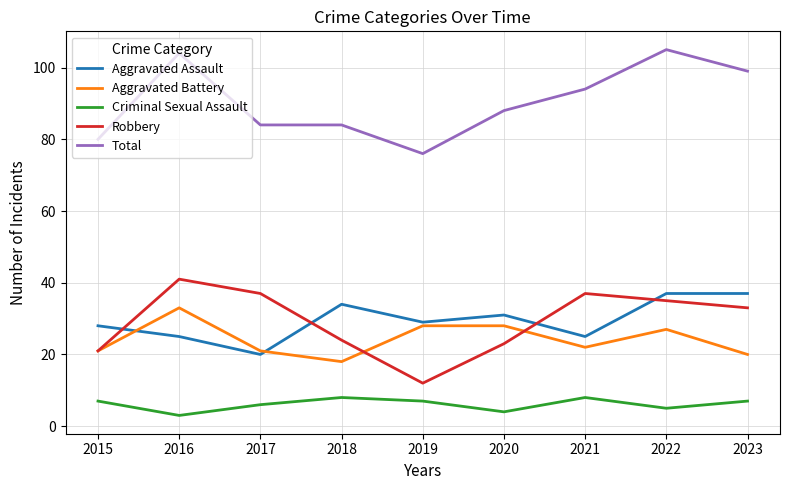

The value of Criminal Sexual Assault at 2017 is 6. True or false?

True